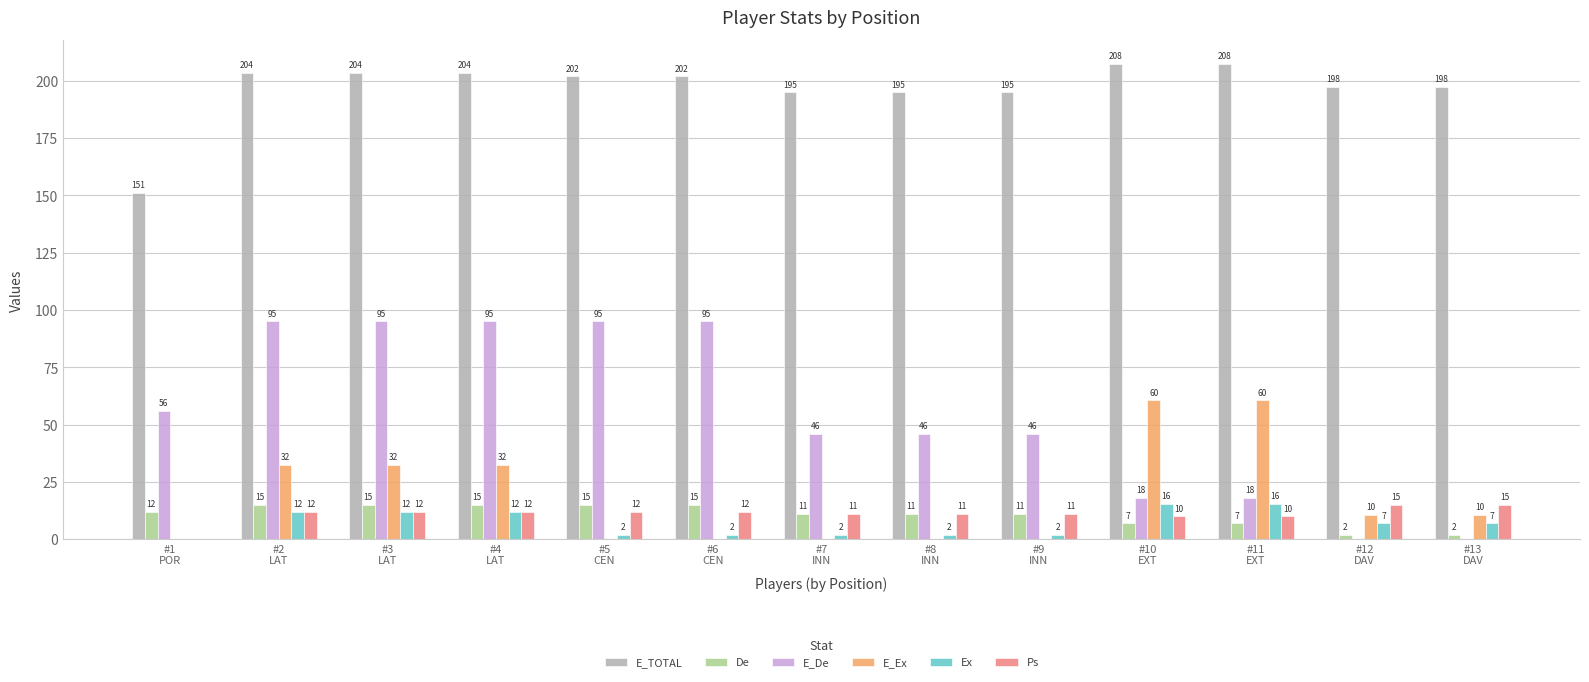

What is the difference between the Ex values at #7
INN and #2
LAT?

10.0